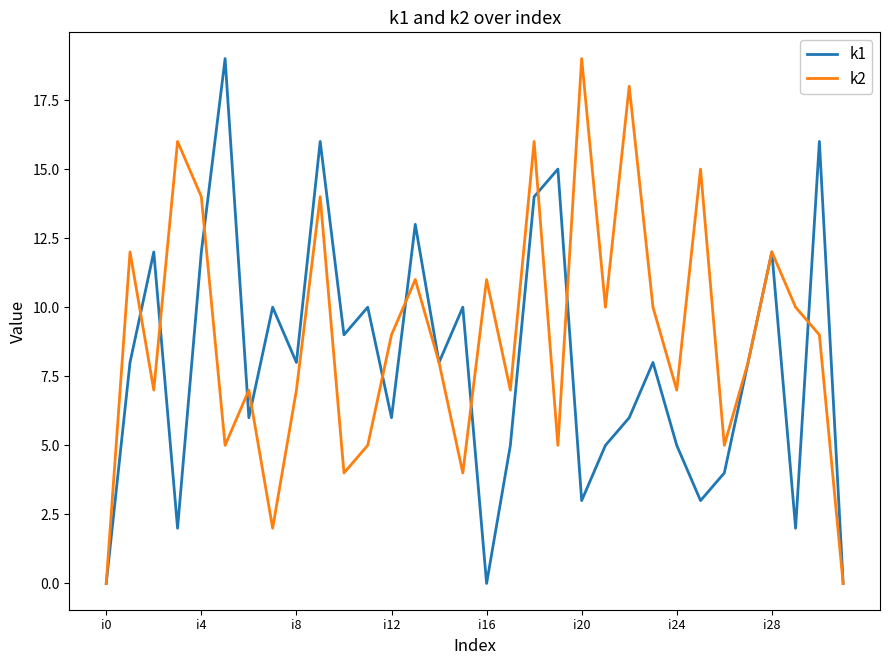

List the series in order of their overall mean, lowest first.

k1, k2